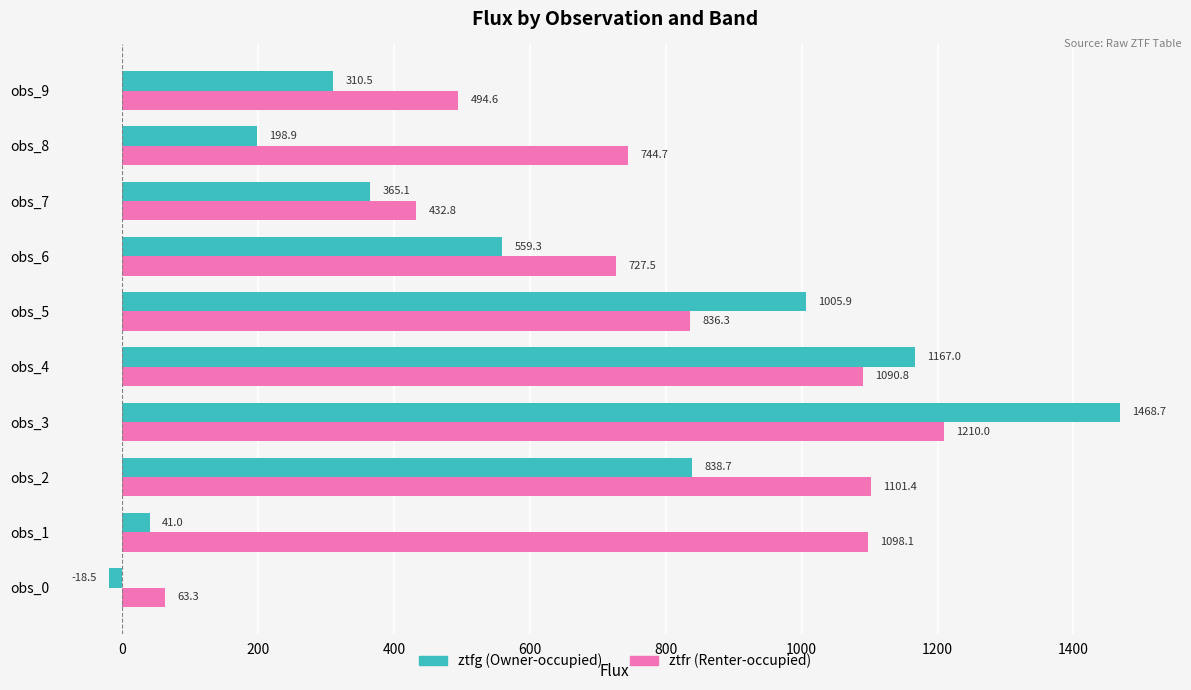

What is the spread (max minus min) of values at obs_1?

1057.1